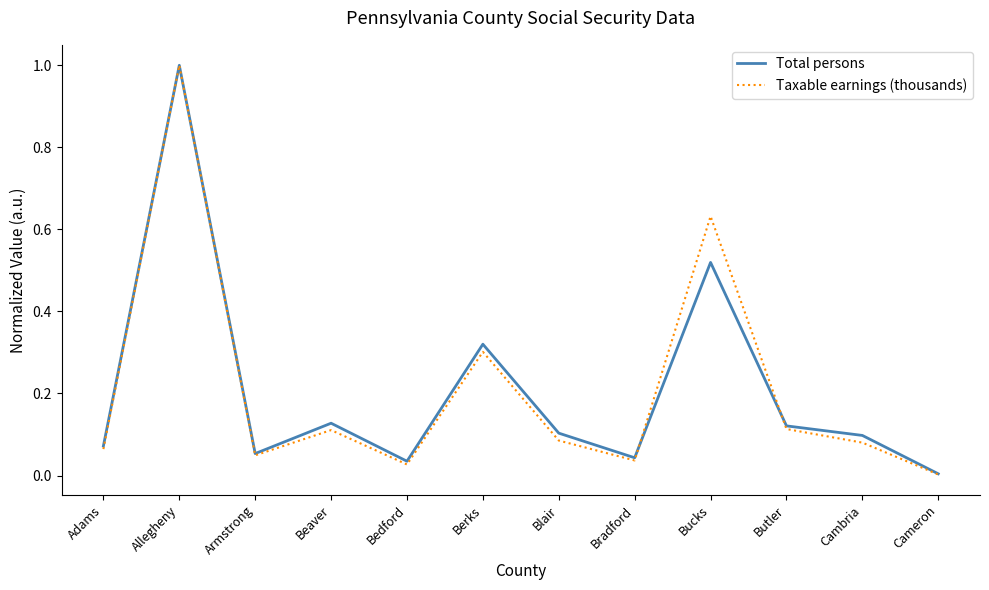

What is the sum of the Total persons values at Beaver and Armstrong?

0.2